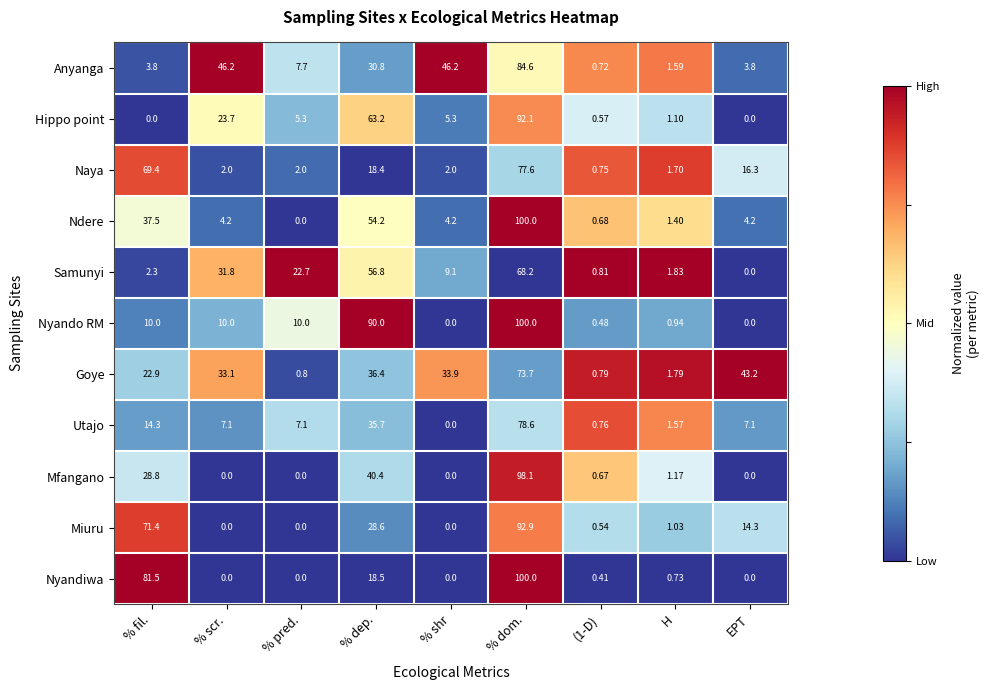

Which series has the largest total across all categories?

Goye